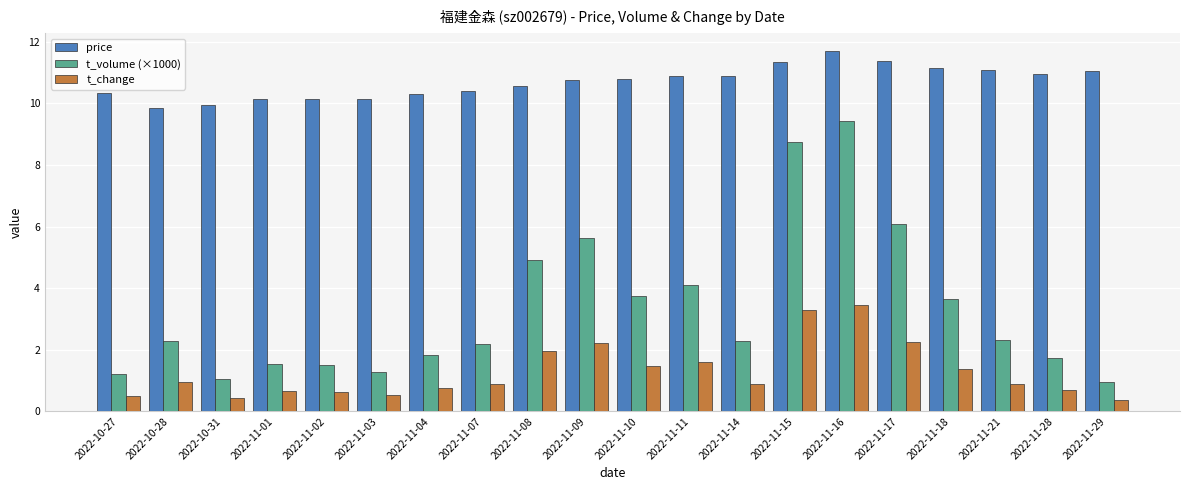

What is the sum of the price values at 2022-10-31 and 2022-11-11?

20.9